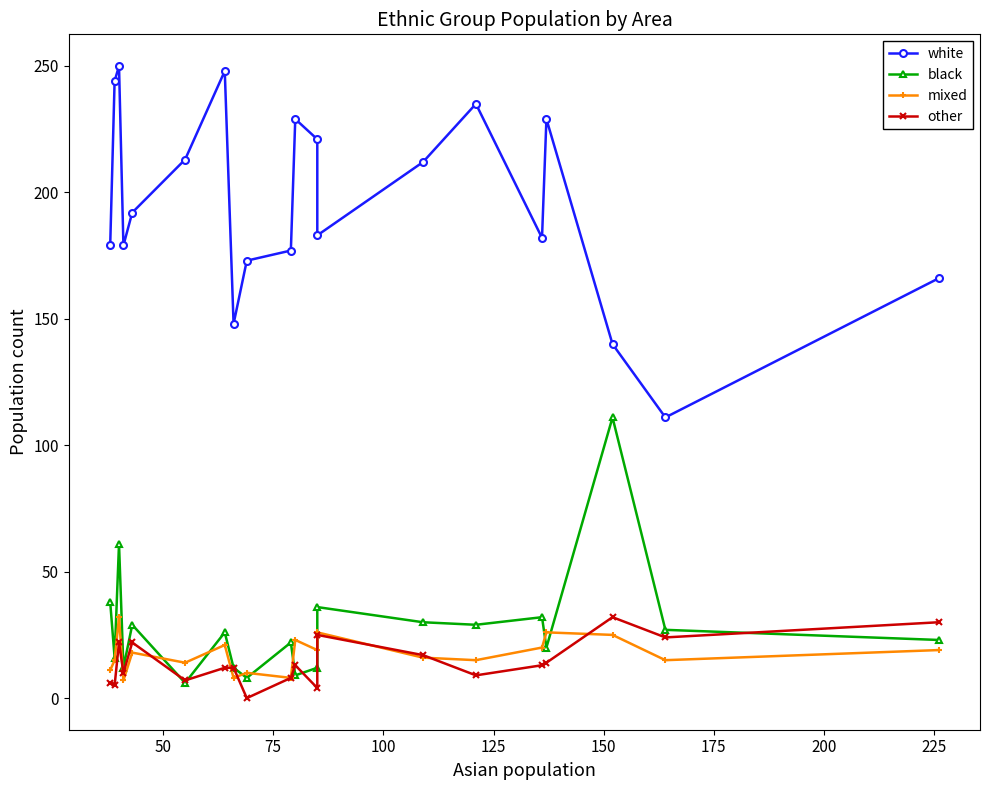

List the series in order of their peak value, lowest first.

mixed, other, black, white